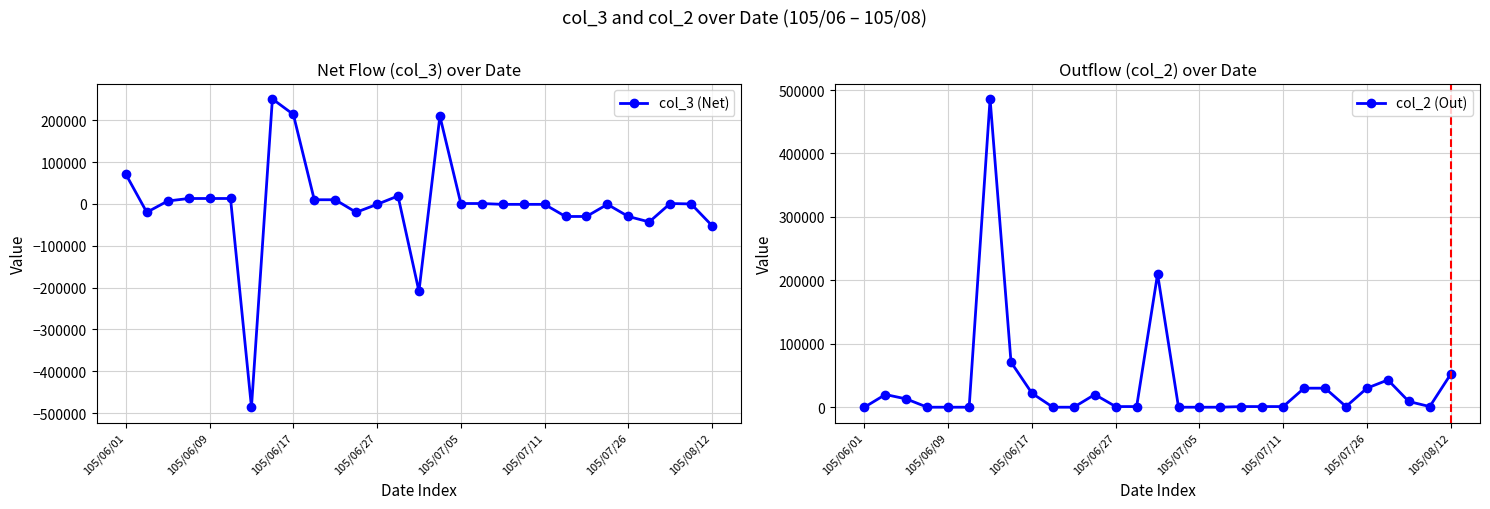

The col_2 (Out) series shows 20000 at 11. True or false?

True